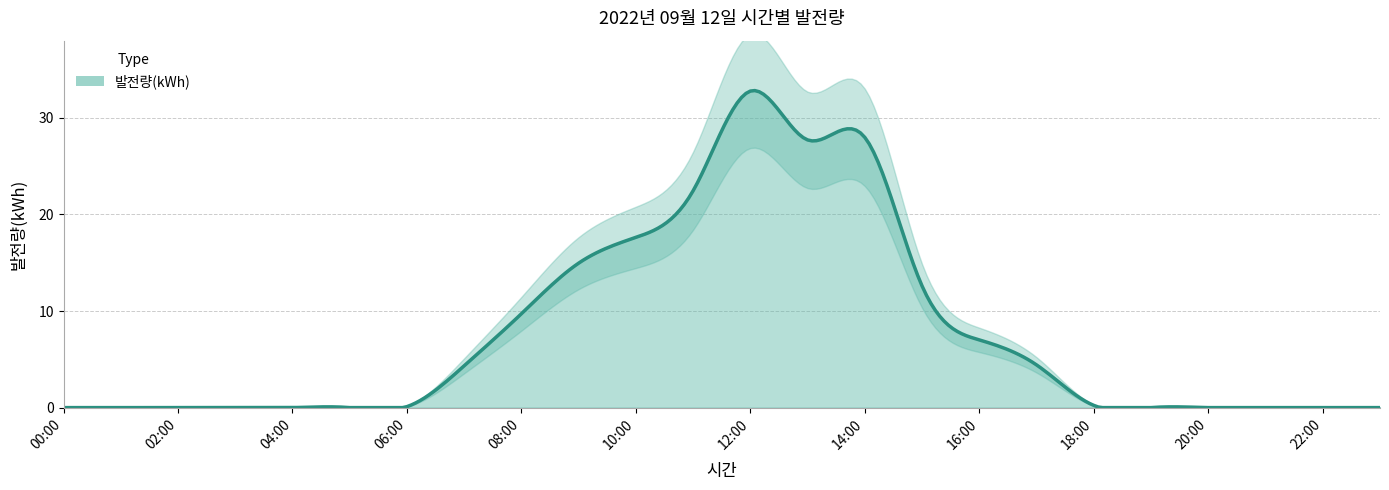

List the labels in order of value, smallest first.

00:00, 01:00, 02:00, 03:00, 04:00, 05:00, 19:00, 20:00, 21:00, 22:00, 23:00, 06:00, 18:00, 07:00, 17:00, 16:00, 08:00, 15:00, 09:00, 10:00, 11:00, 13:00, 14:00, 12:00